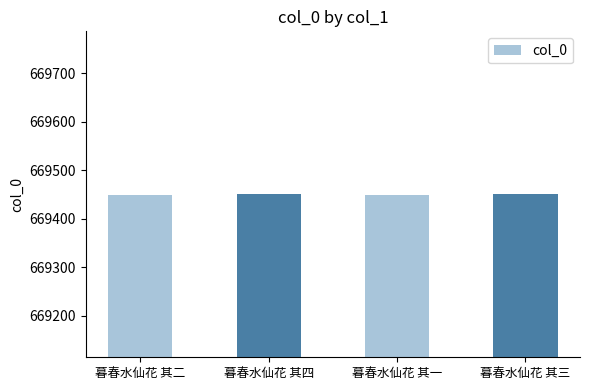

Does the chart contain stacked bars?

No